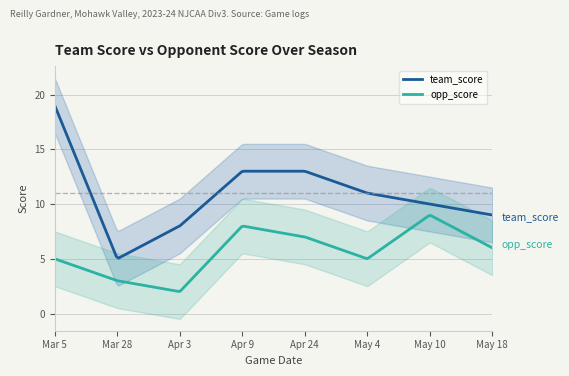

True or false: team_score and opp_score cross at least once.

False